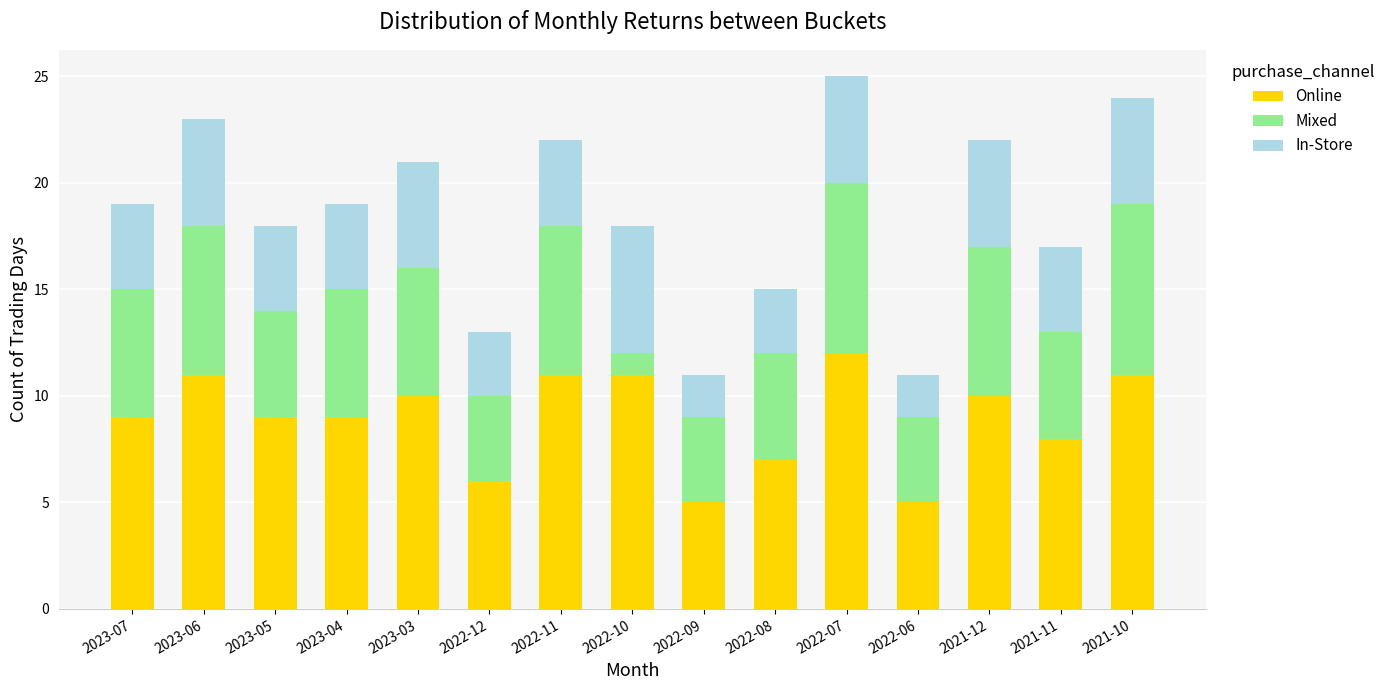

What value does the Online series have at 2022-09?

5